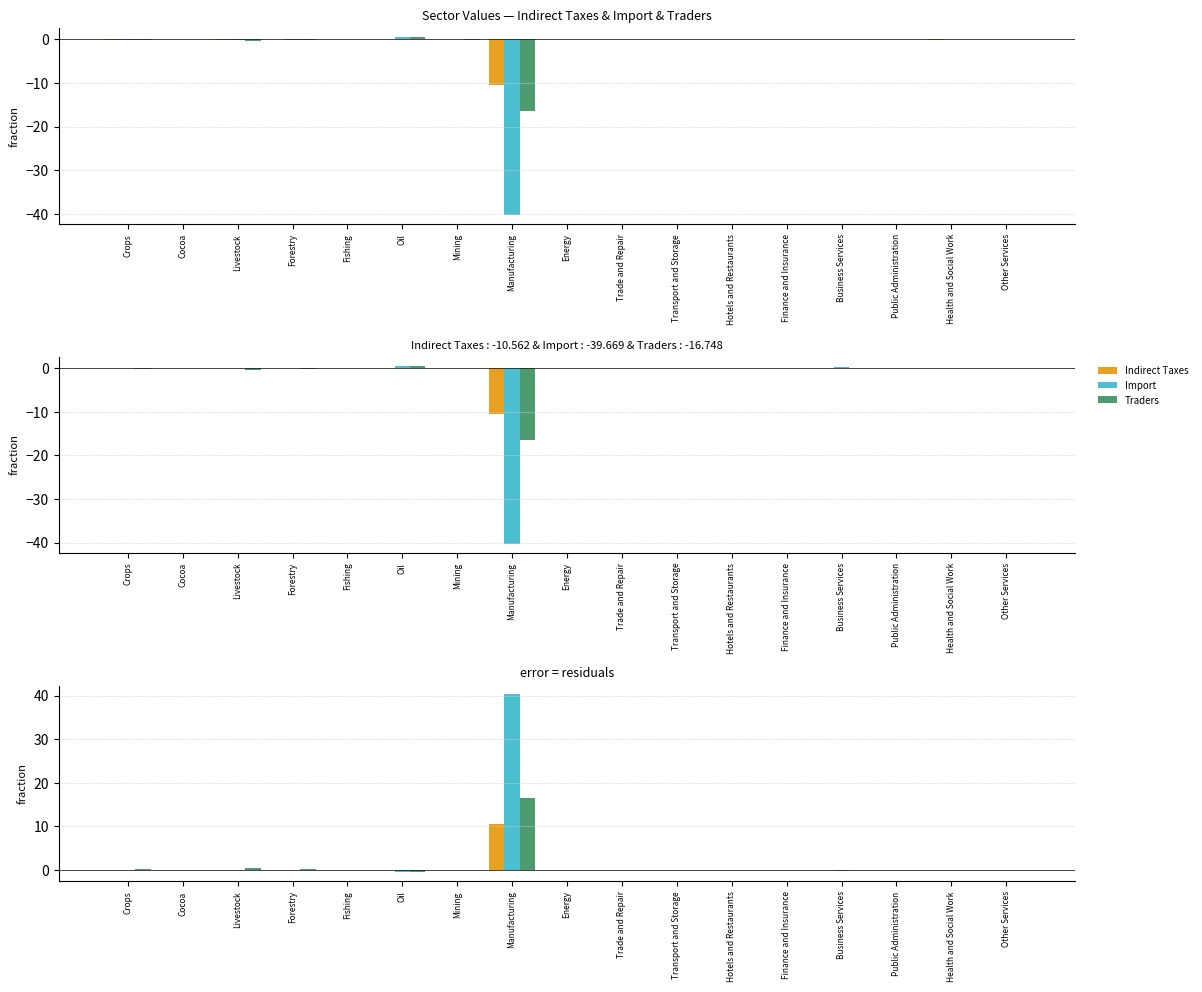

How many categories are shown in the chart?

17